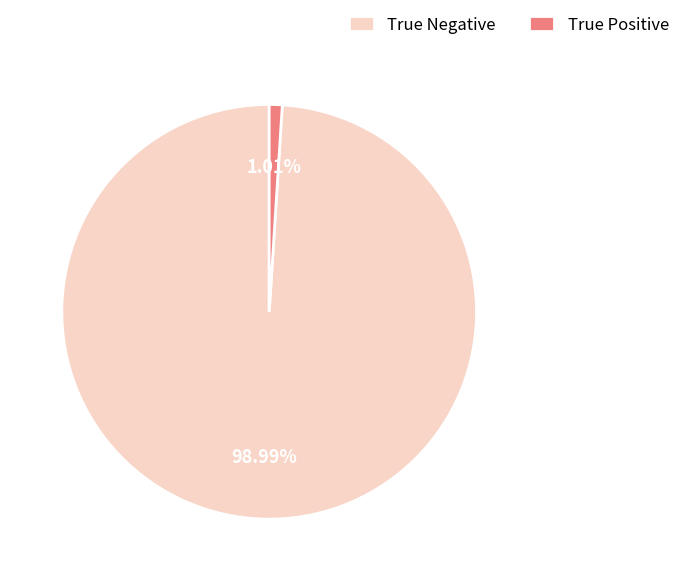

Which slice is the smallest?

True Positive